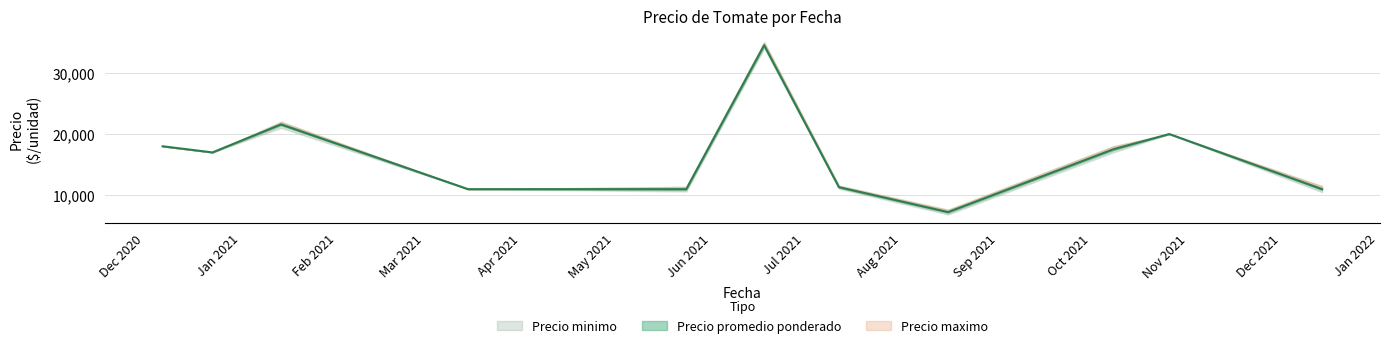

What is the label of the 31st point from the left?

2021-10-08